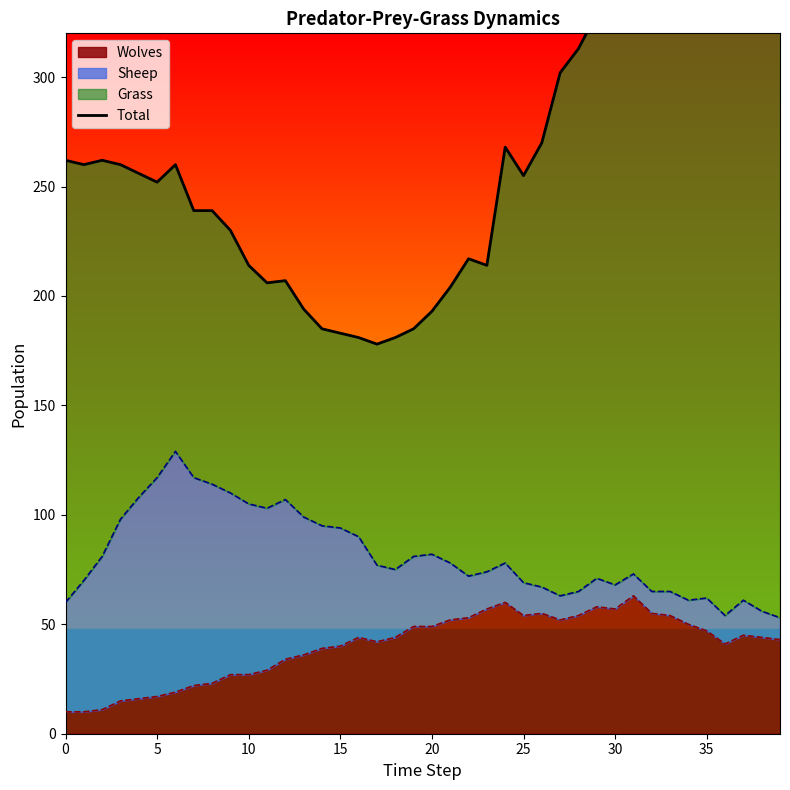

The Wolves series shows 76 at 30. True or false?

False